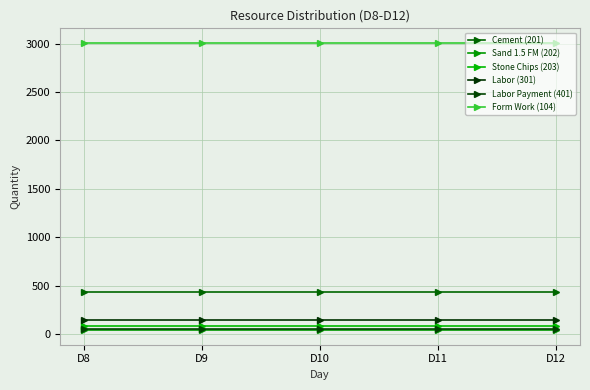

At which label is Labor (301) closest to 143?

D8